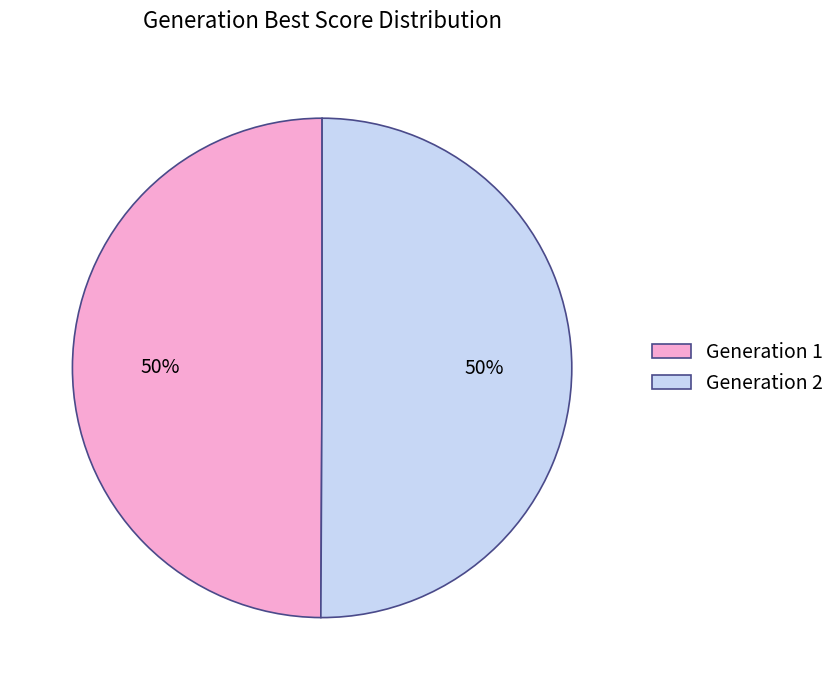

How many segments does this pie chart have?

2